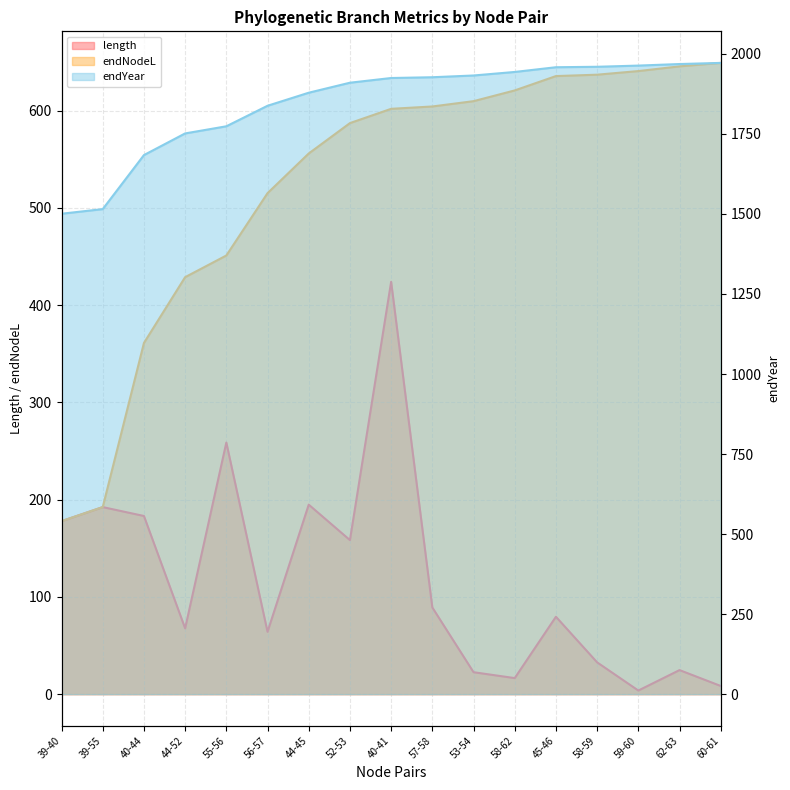

How many values in the endNodeL series exceed 601?

9